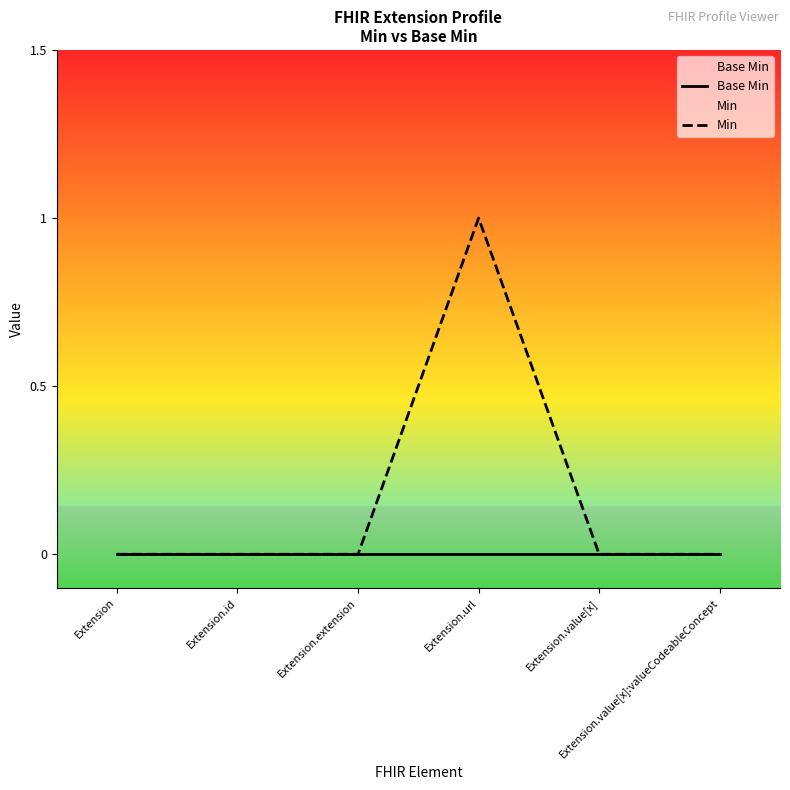

Reading left to right, what are all the values shown in this chart?

Base Min: 0	0	0	0	0	0
Min: 0	0	0	1	0	0